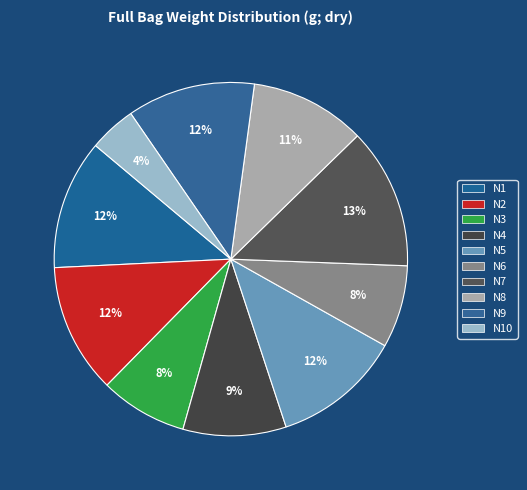

Which slice is the largest?

N7